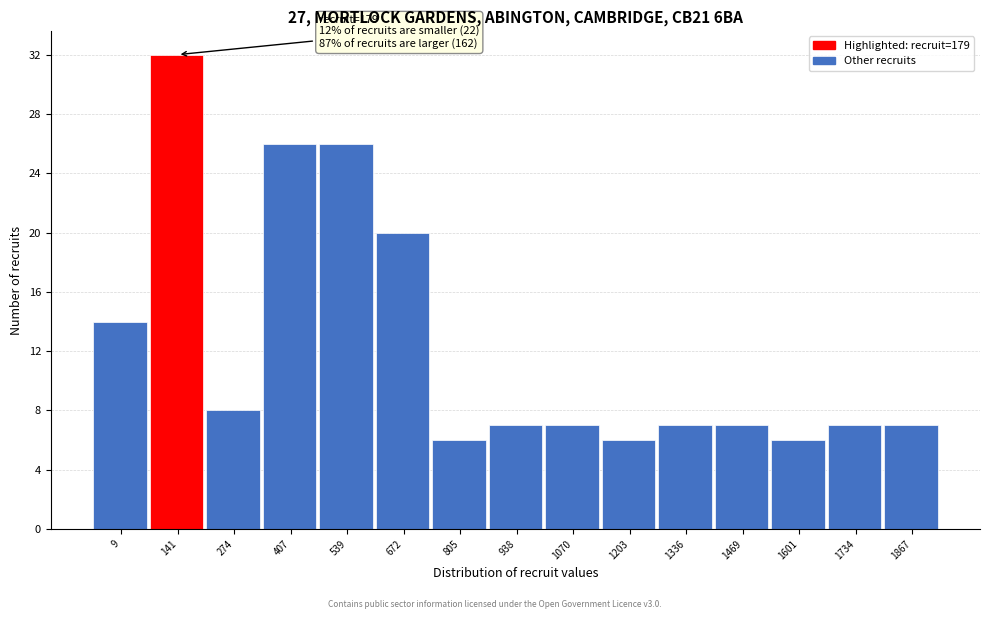

Reading left to right, extract all data points from this chart.

9=14	141=32	274=8	407=26	539=26	672=20	805=6	938=7	1070=7	1203=6	1336=7	1469=7	1601=6	1734=7	1867=7